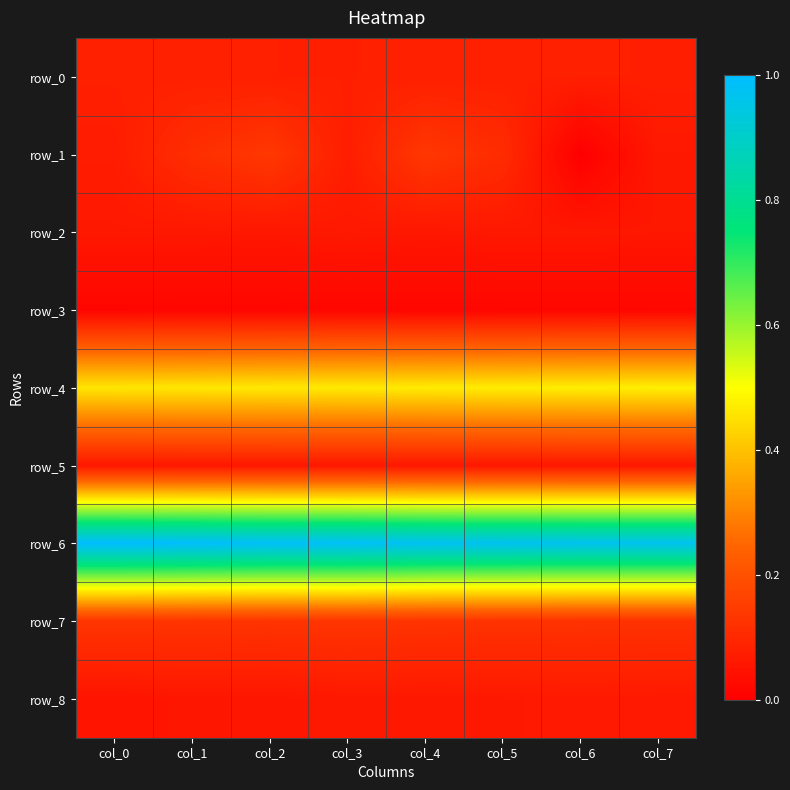

Reading right to left, list all the values displayed in this chart.

row_0: 0.1	0.1	0.1	0.1	0.1	0.1	0.1	0.1
row_1: 0.1	0.0	0.1	0.1	0.1	0.1	0.1	0.1
row_2: 0.1	0.1	0.1	0.1	0.1	0.1	0.1	0.1
row_3: 0.0	0.0	0.0	0.0	0.0	0.0	0.0	0.0
row_4: 0.5	0.5	0.5	0.5	0.5	0.5	0.5	0.5
row_5: 0.1	0.1	0.1	0.1	0.1	0.1	0.1	0.1
row_6: 1.0	1.0	1.0	1.0	1.0	1.0	1.0	1.0
row_7: 0.1	0.1	0.1	0.1	0.1	0.1	0.1	0.1
row_8: 0.1	0.1	0.1	0.1	0.1	0.1	0.1	0.1